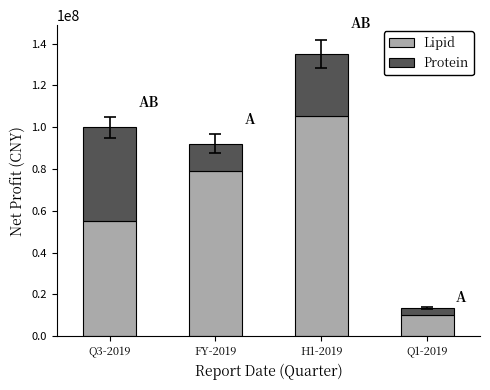

The value of Lipid at H1-2019 is 105200702.3. True or false?

True